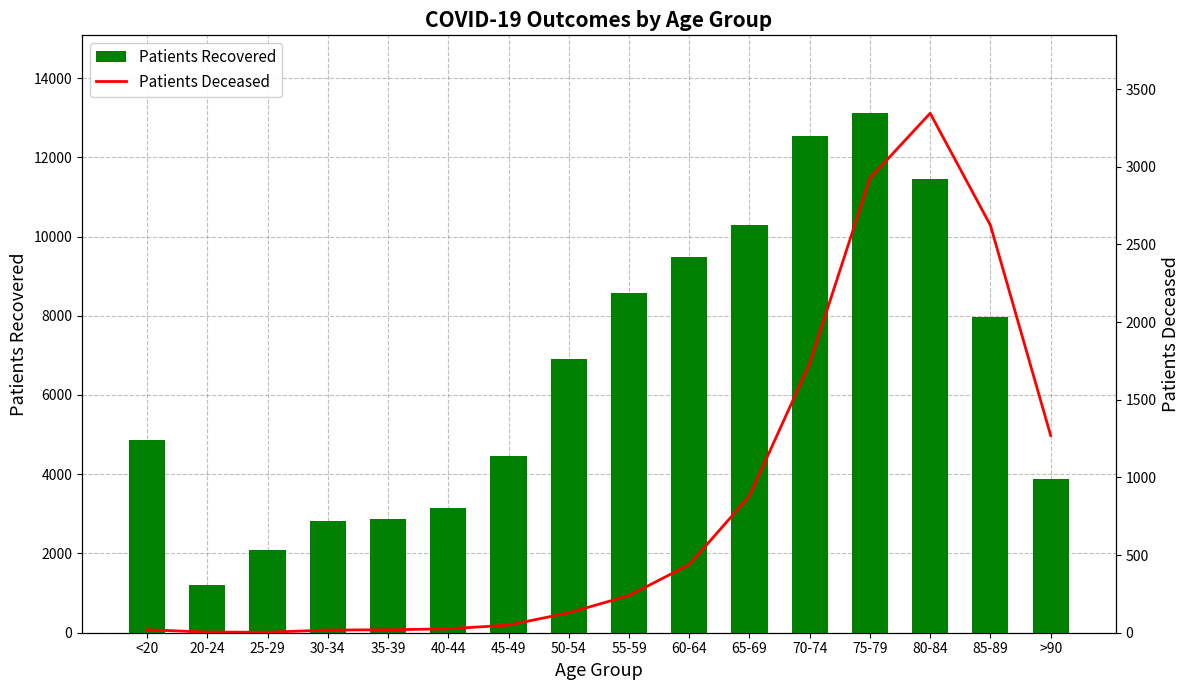

Reading left to right, transcribe all the data shown in this chart.

Patients Recovered: <20=4852	20-24=1217	25-29=2078	30-34=2820	35-39=2869	40-44=3140	45-49=4465	50-54=6911	55-59=8572	60-64=9491	65-69=10297	70-74=12548	75-79=13111	80-84=11460	85-89=7956	>90=3890
Patients Deceased: <20=19	20-24=4	25-29=3	30-34=17	35-39=19	40-44=25	45-49=49	50-54=128	55-59=239	60-64=438	65-69=880	70-74=1734	75-79=2926	80-84=3344	85-89=2623	>90=1270